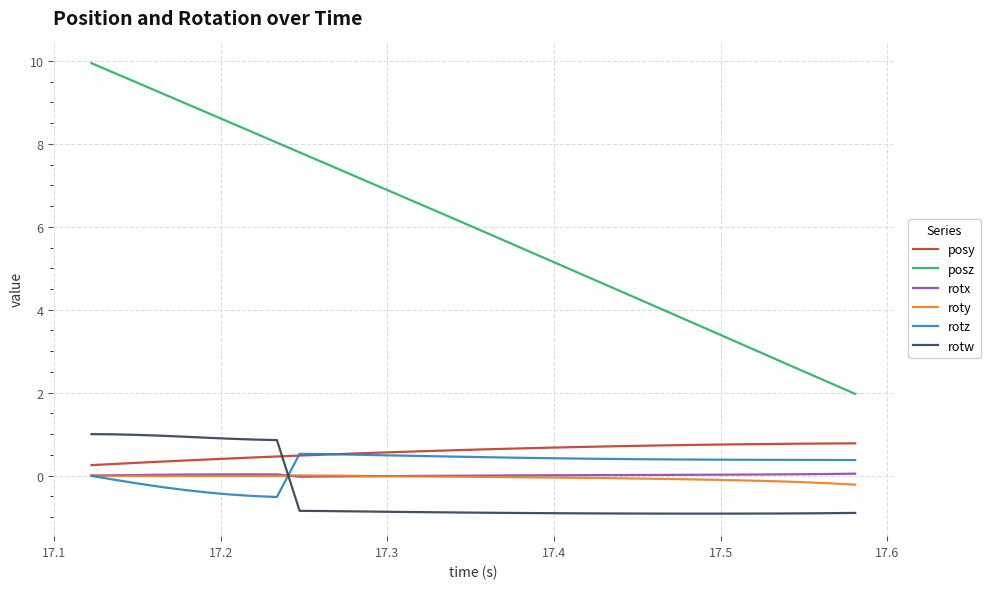

What is the smallest value displayed?

-0.9